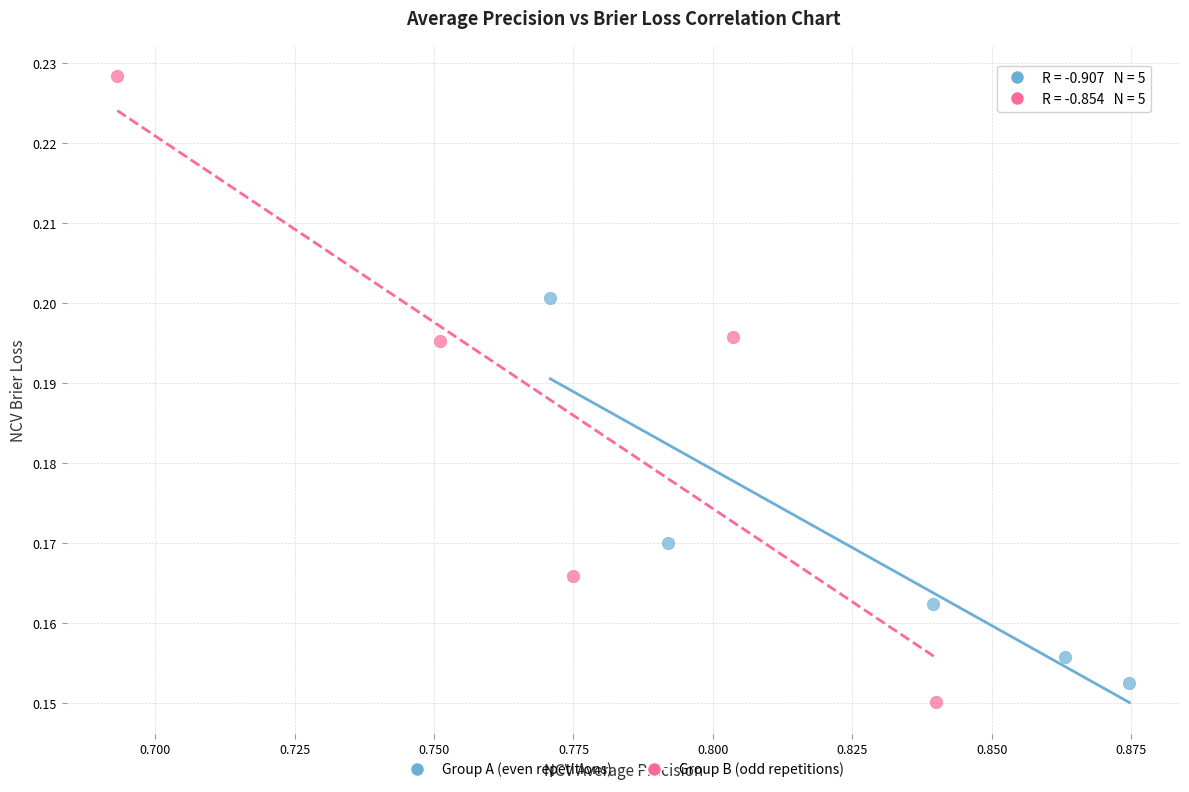

Which series has the widest spread of Y values?

Group B (odd repetitions)